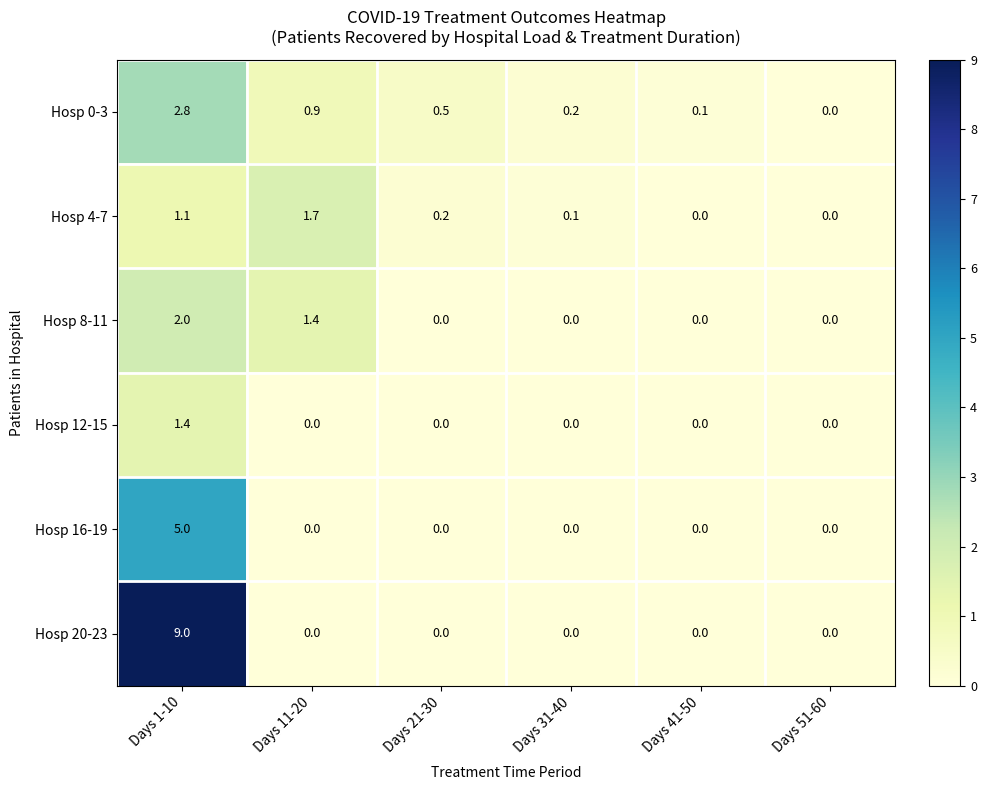

List the series in order of their peak value, highest first.

Hosp 20-23, Hosp 16-19, Hosp 0-3, Hosp 8-11, Hosp 4-7, Hosp 12-15